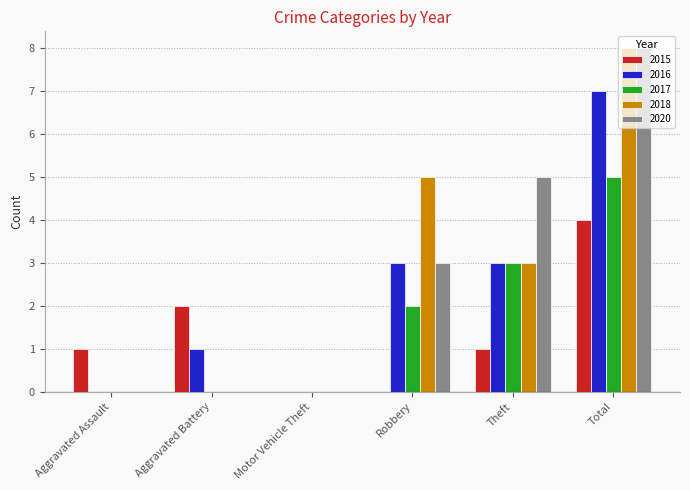

At which category is the sum across all series the highest?

Total